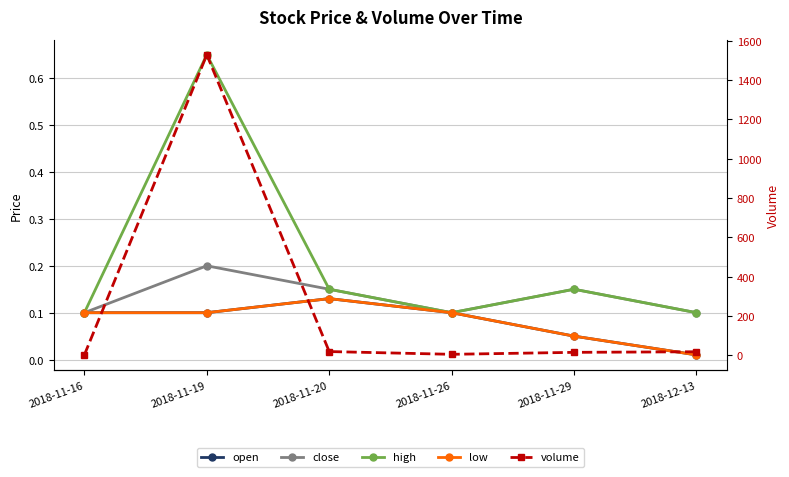

How many data points does each series have?

6